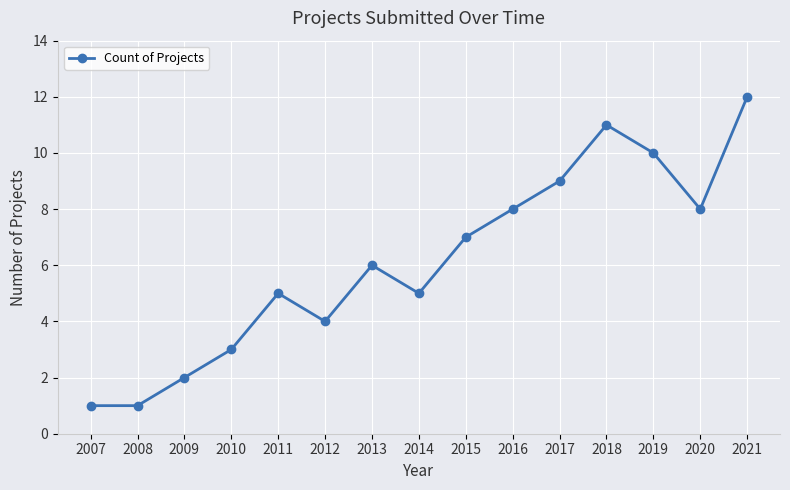

What is the difference between the values at 2019 and 2012?

6